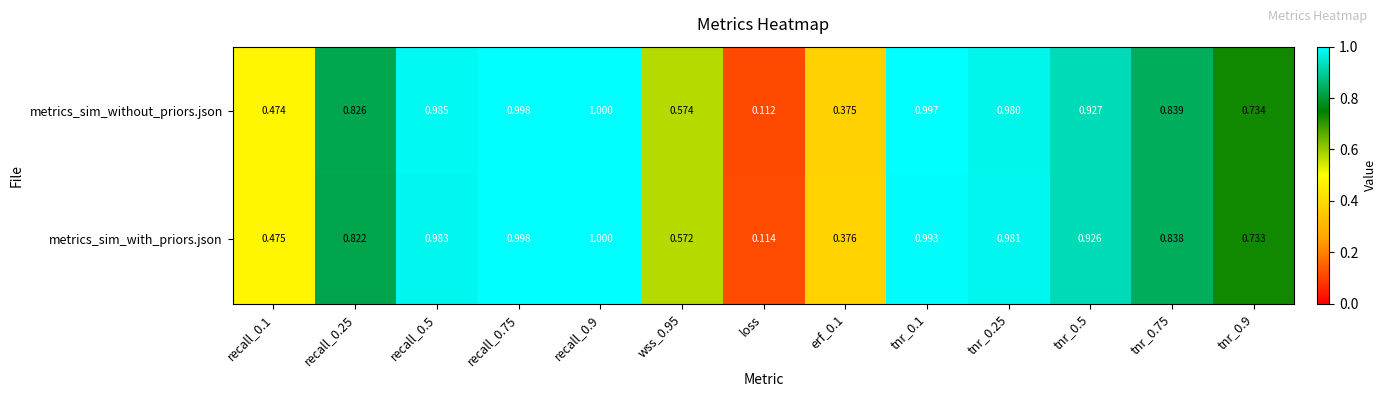

At which category is the sum across all series the highest?

recall_0.9